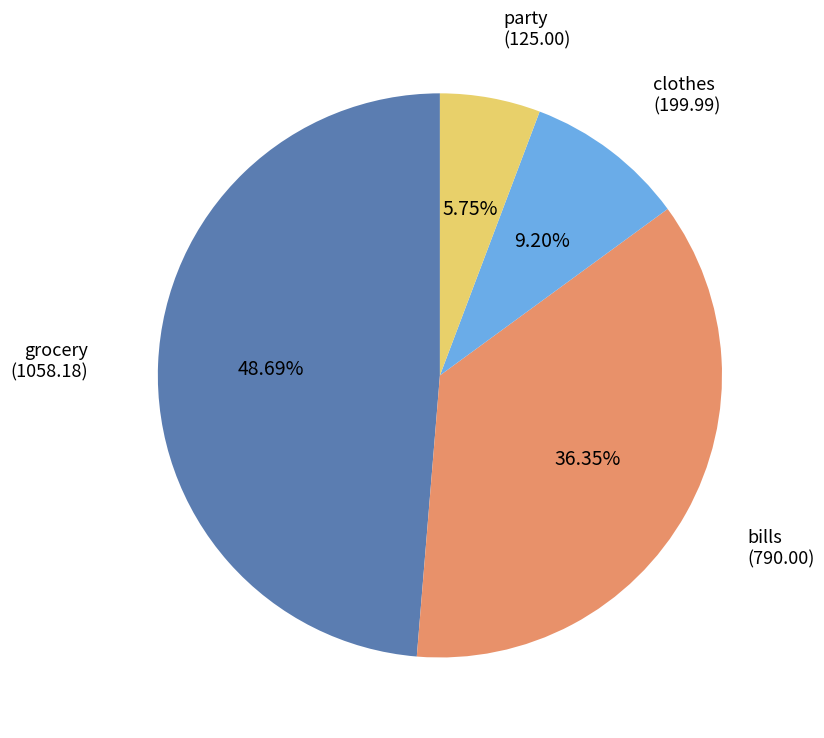

How many slices are in this pie chart?

4